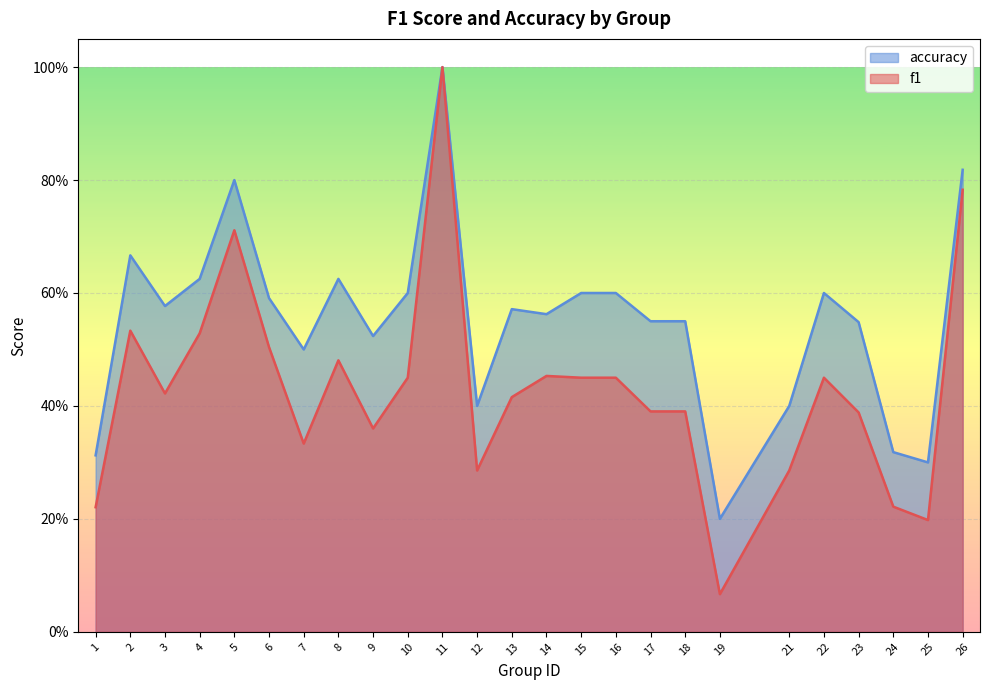

List the labels in order of f1 value, smallest first.

19, 25, 1, 24, 12, 21, 7, 9, 23, 17, 18, 13, 3, 10, 15, 16, 22, 14, 8, 6, 4, 2, 5, 26, 11